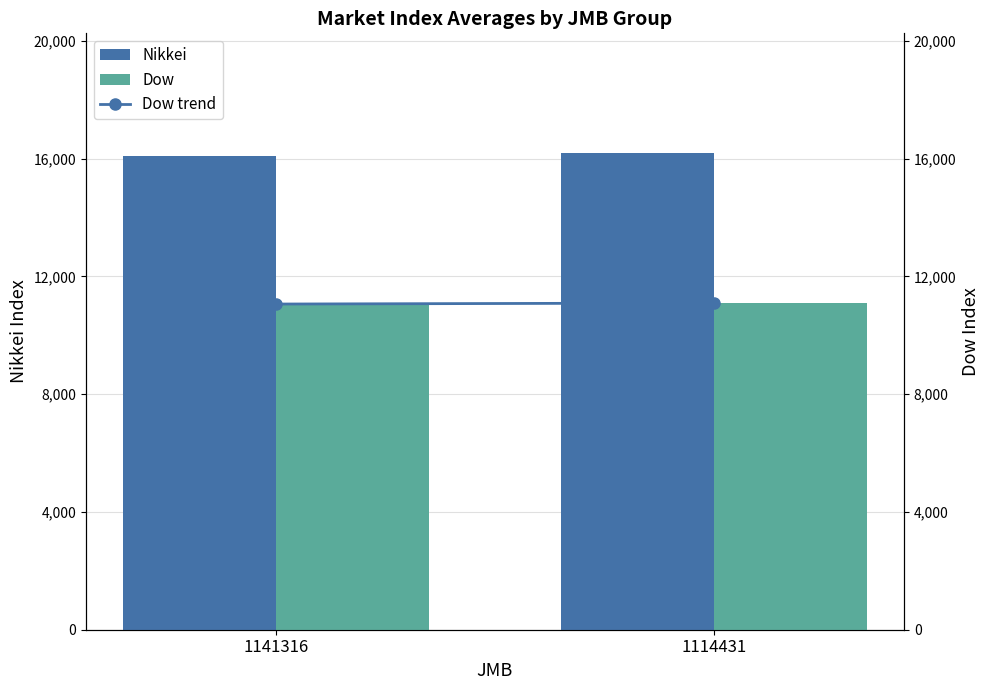

Reading right to left, list all the values displayed in this chart.

Nikkei: 16205.4	16101.9
Dow: 11097.5	11061.9
Dow trend: 11097.5	11061.9